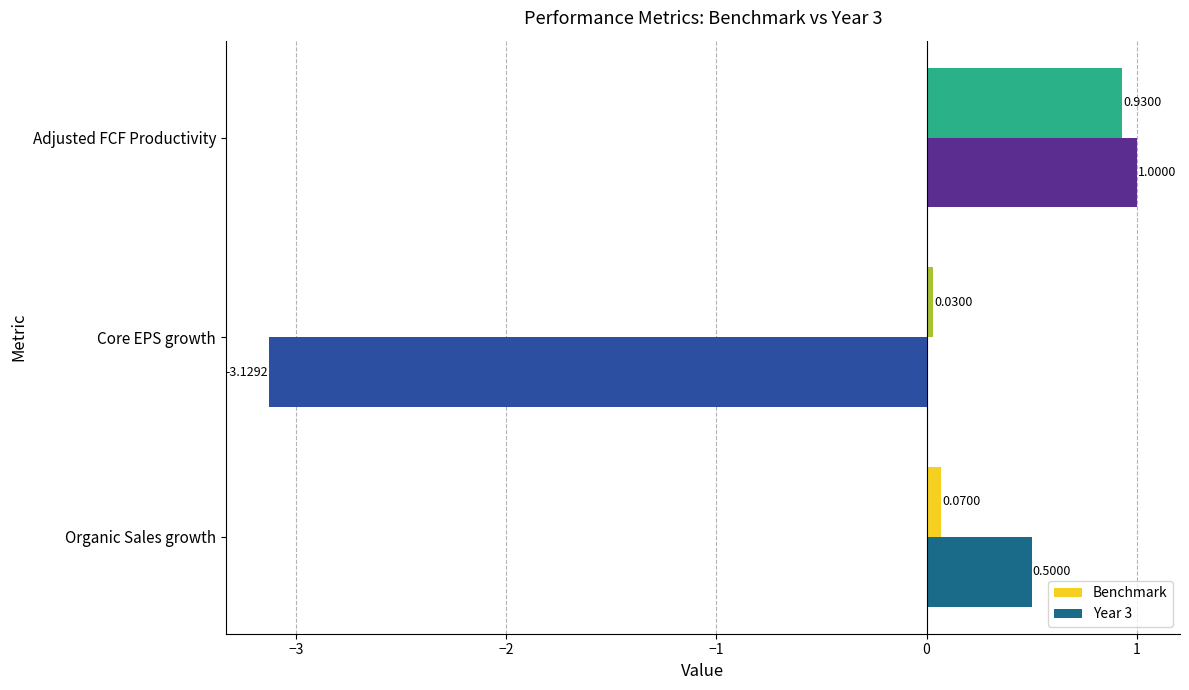

What is the difference between the highest and lowest values at Organic Sales growth?

0.4